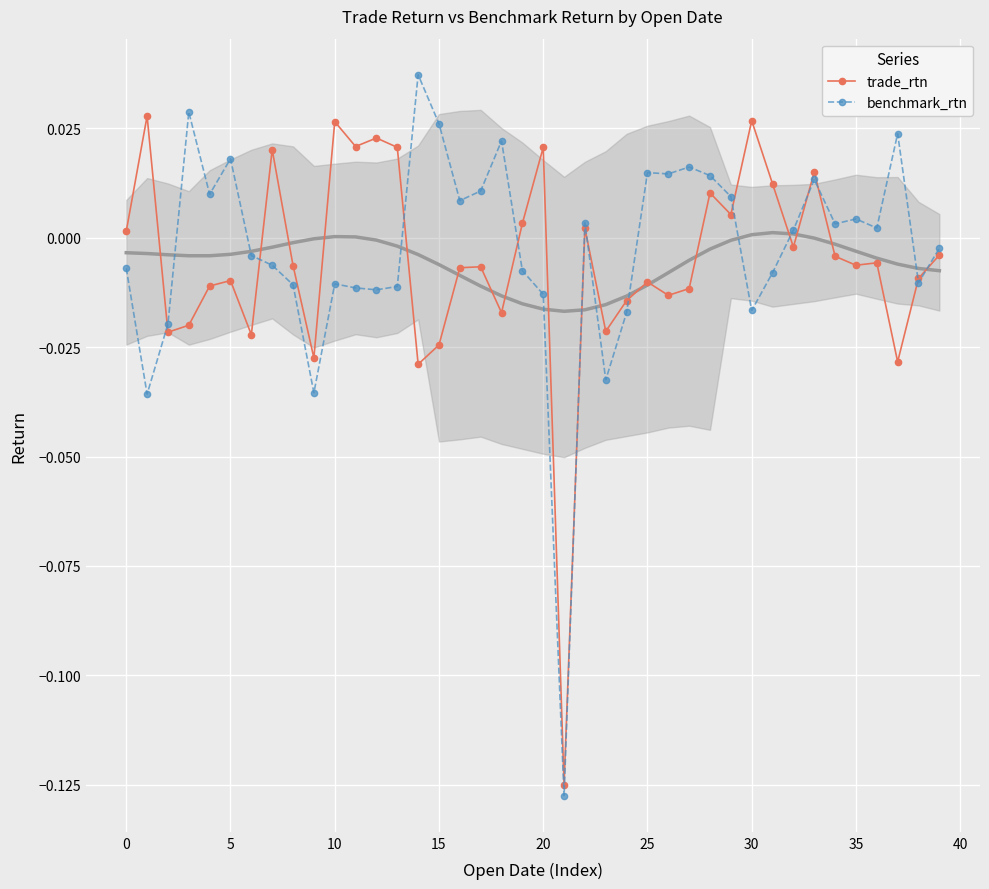

What are all the series names shown in the legend?

trade_rtn, benchmark_rtn